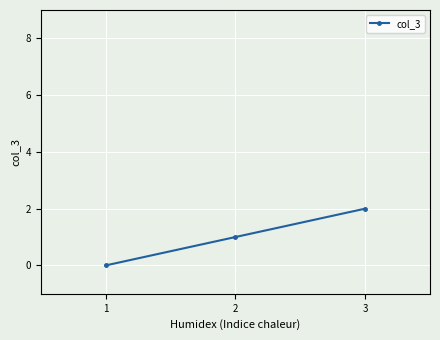

How many series are shown in this chart?

1